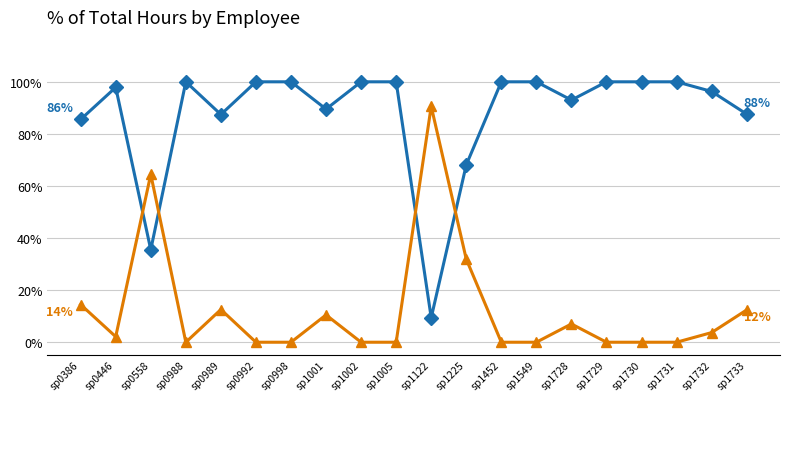

What is the maximum value shown in the chart?

100.0